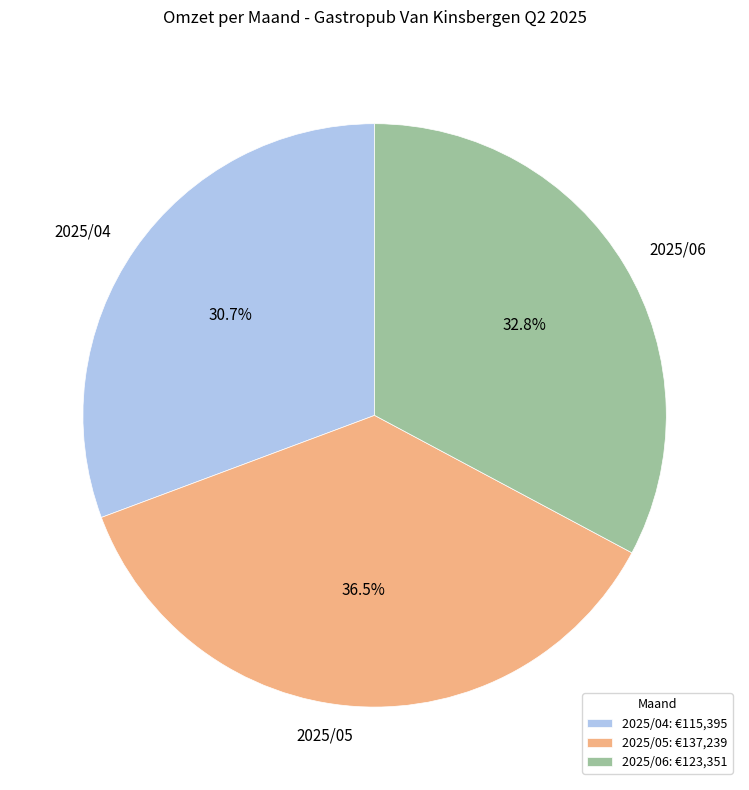

What percentage do 2025/05 and 2025/06 together represent?

69.3%